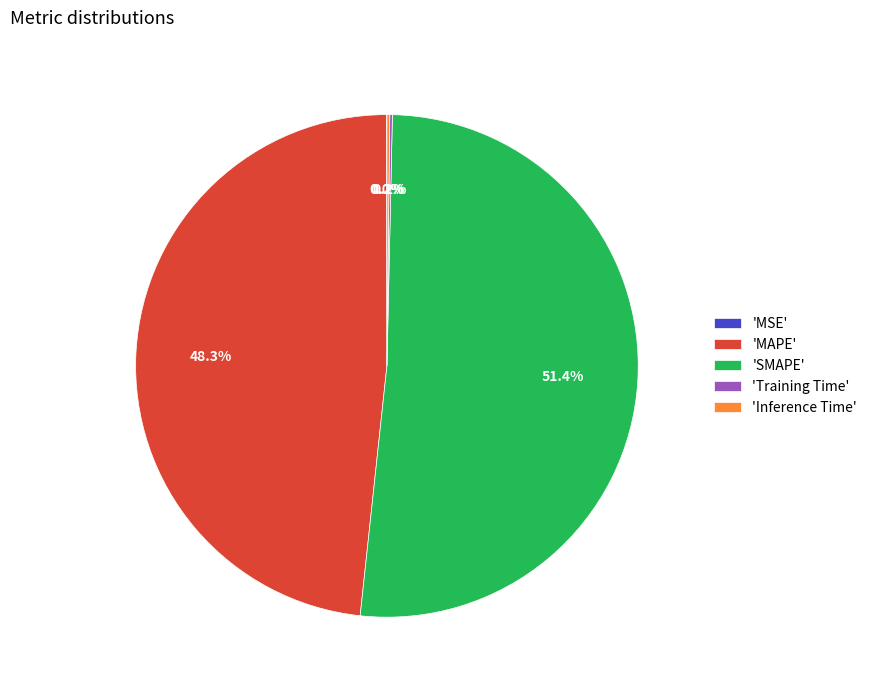

What percentage is NOT represented by 'MAPE'?

51.7%